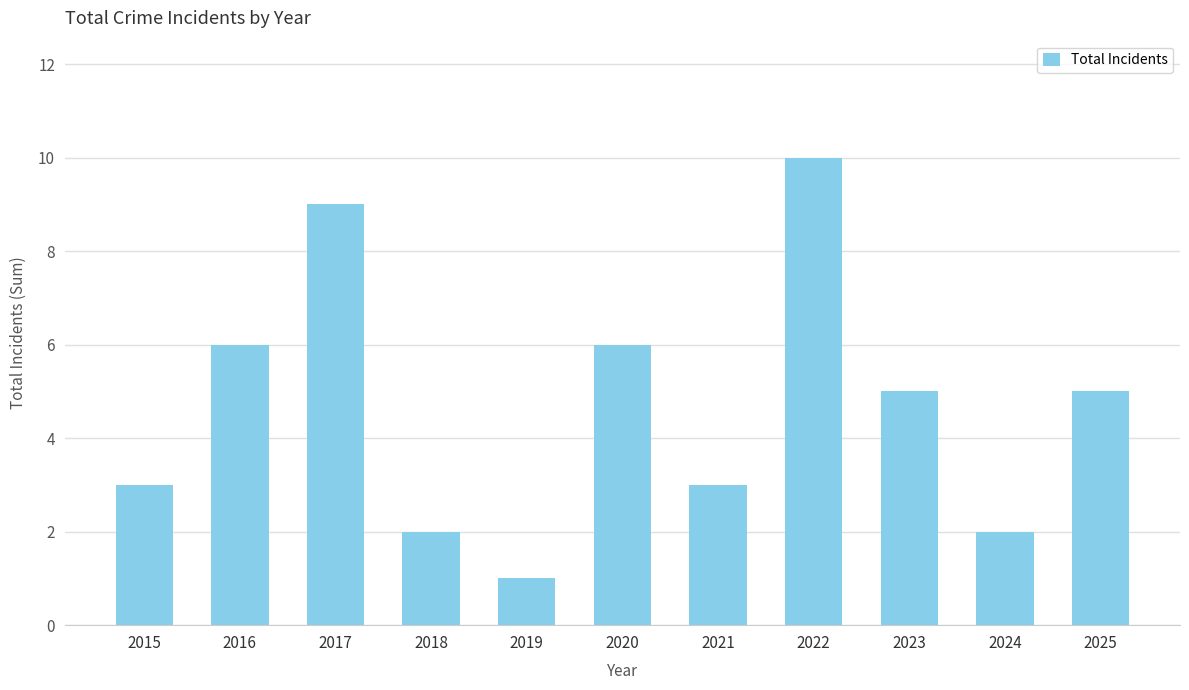

At which category does the chart reach its minimum across all series?

2019